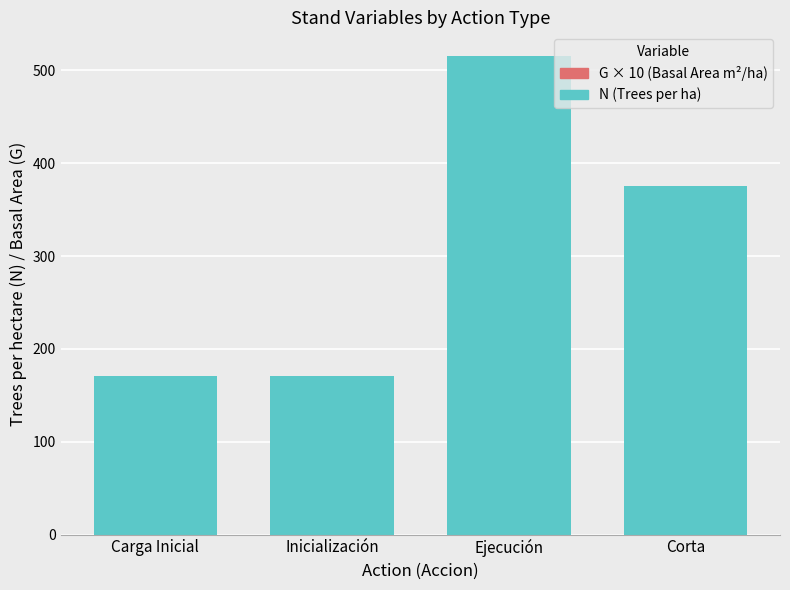

What is the label of the 3rd bar from the left?

Ejecución